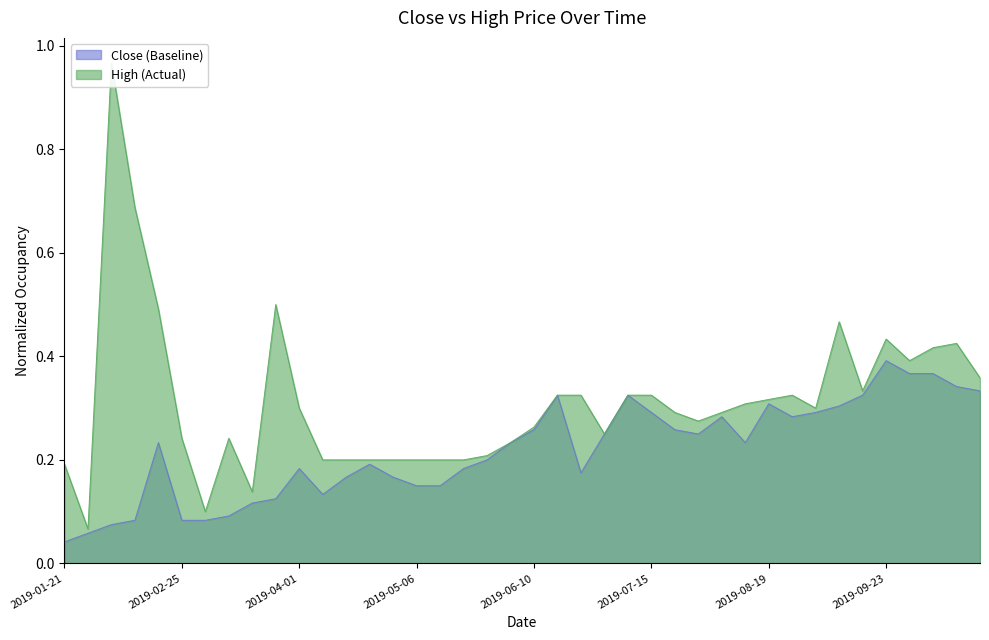

What is the total value across all series at 2019-06-24?

0.5